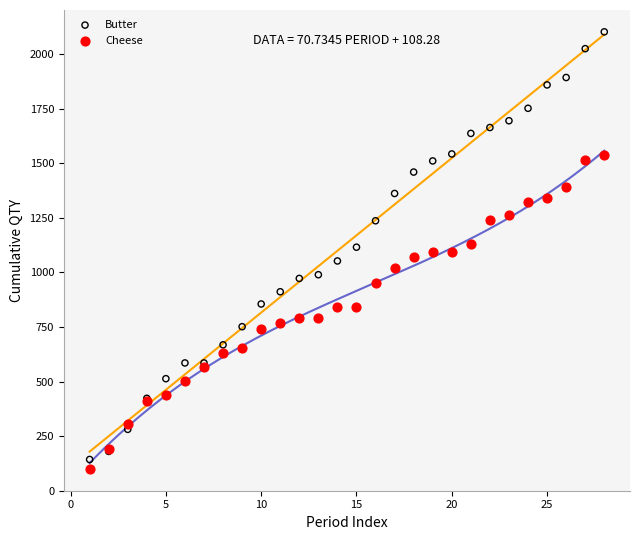

Which series has the largest Y range (max minus min)?

Butter